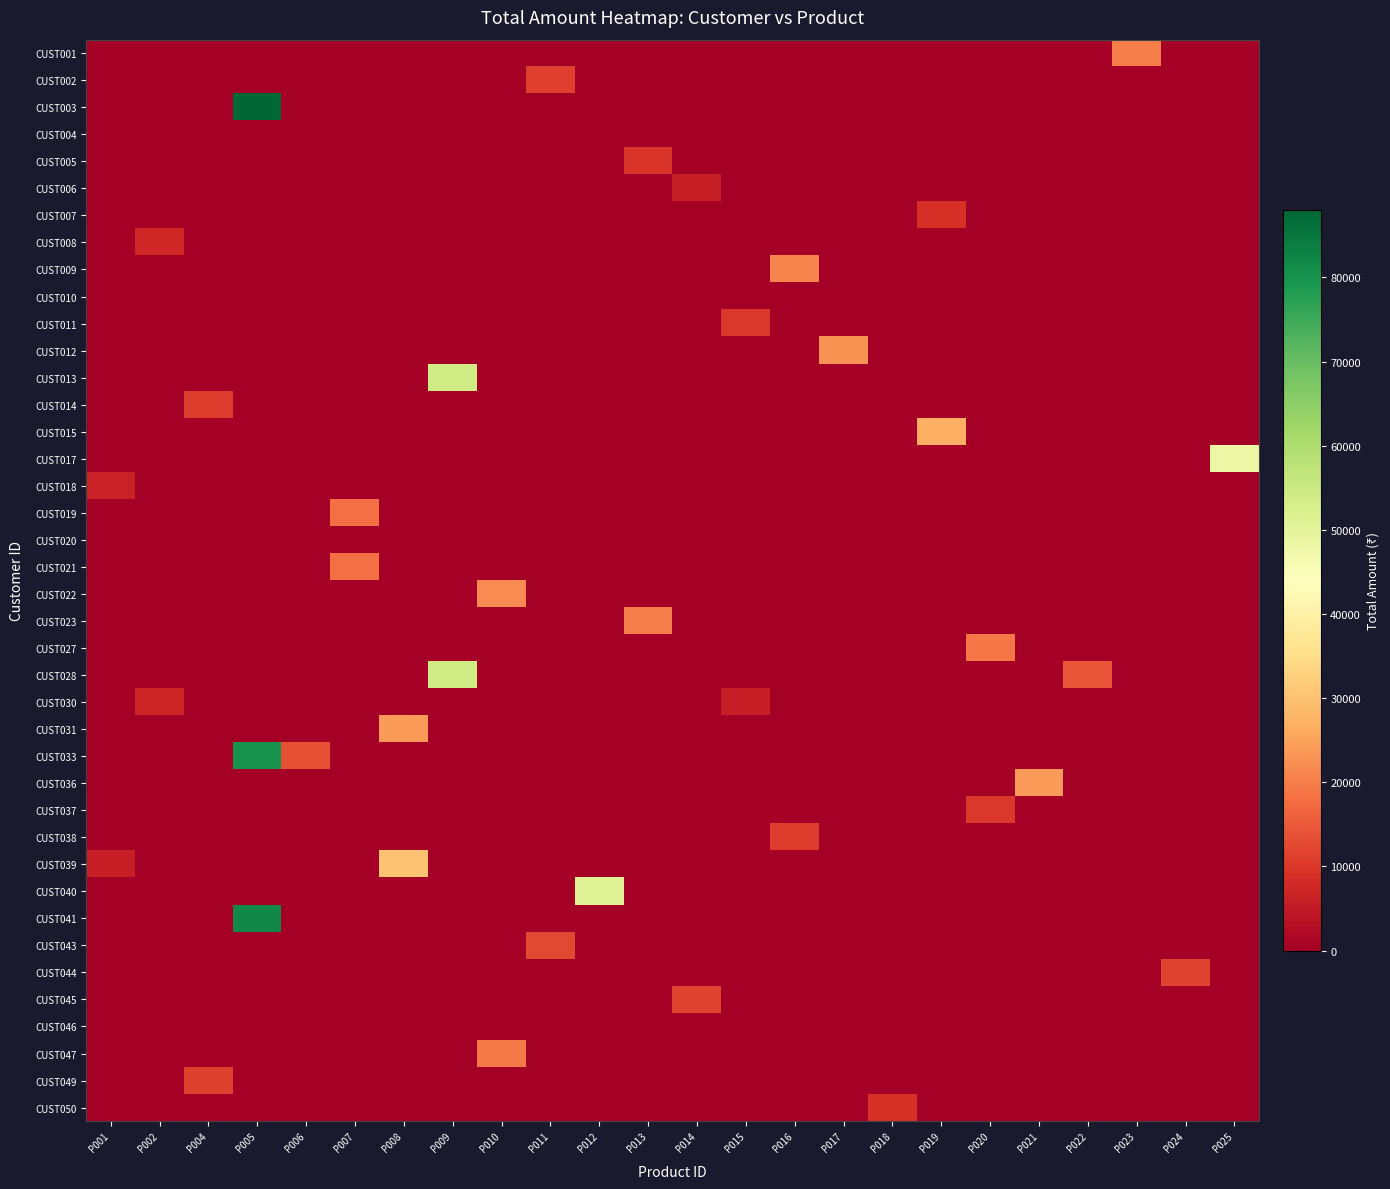

What is the total value across all series at P004?

22198.2